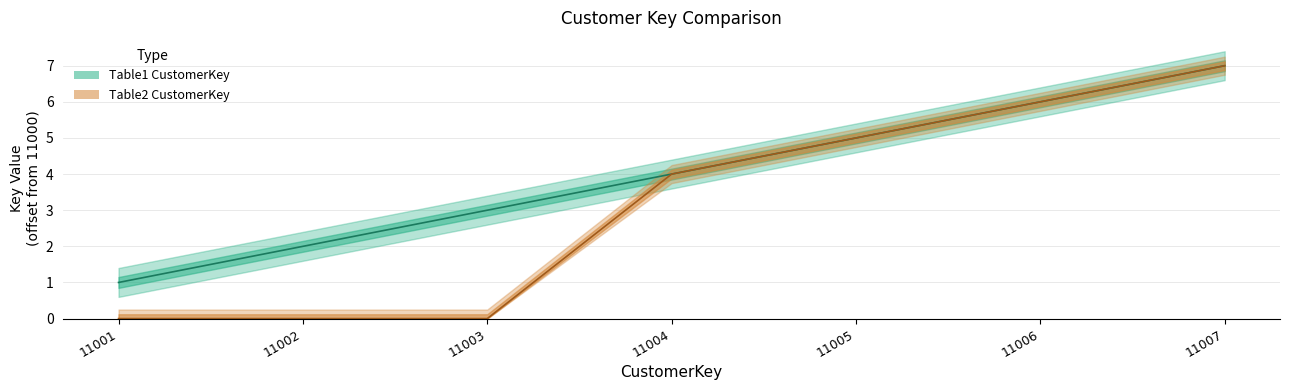

What is the average value?

4